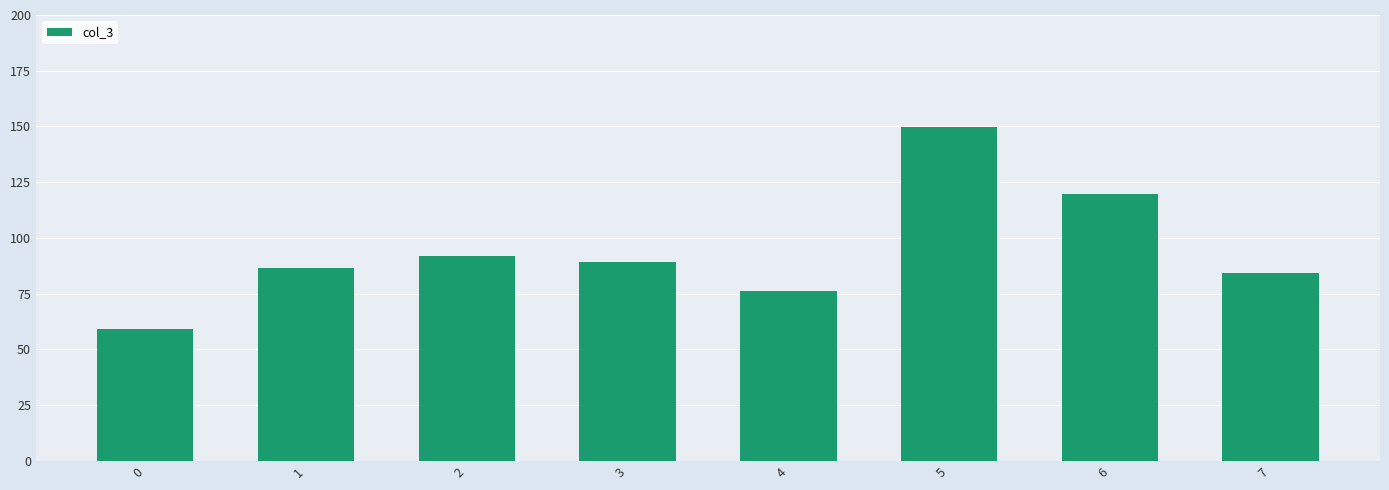

How many data points does each series have?

8